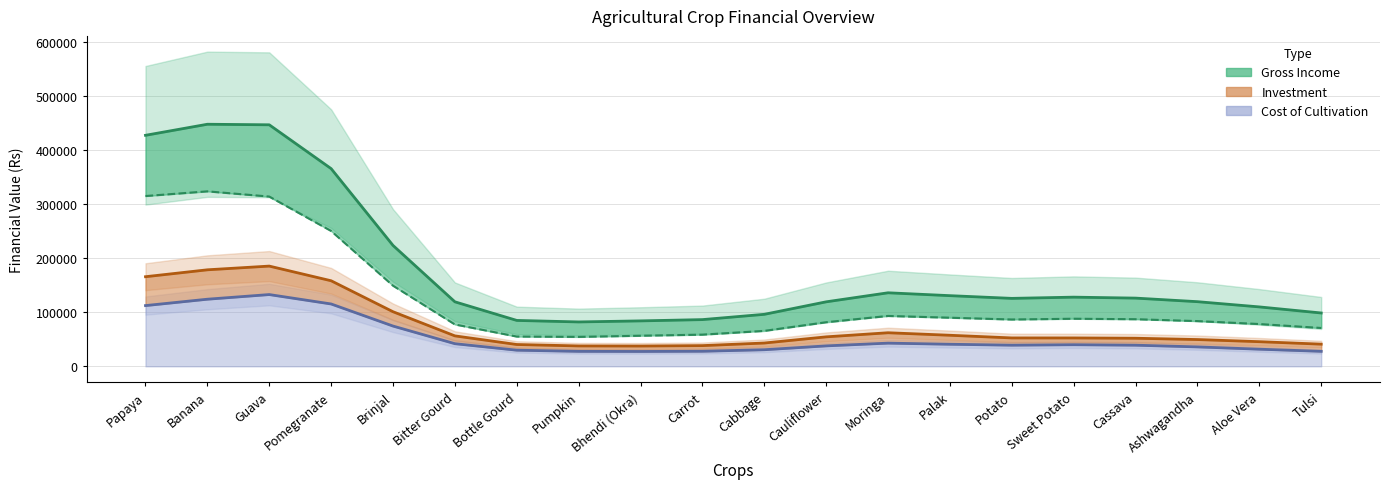

At how many categories does at least one series exceed 219973?

5